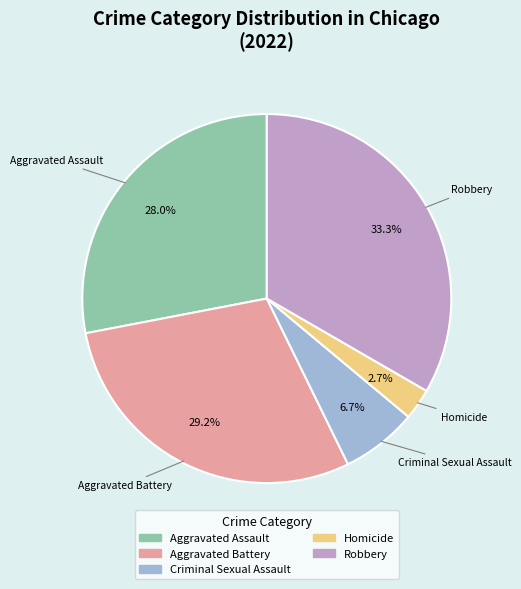

How many segments does this pie chart have?

5